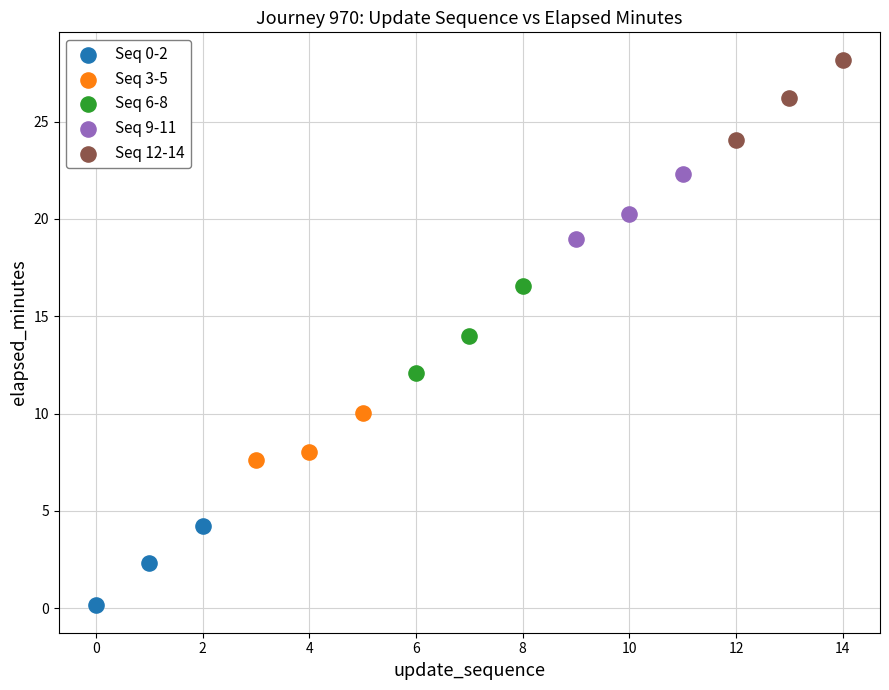

Which series contains the lowest Y value?

Seq 0-2